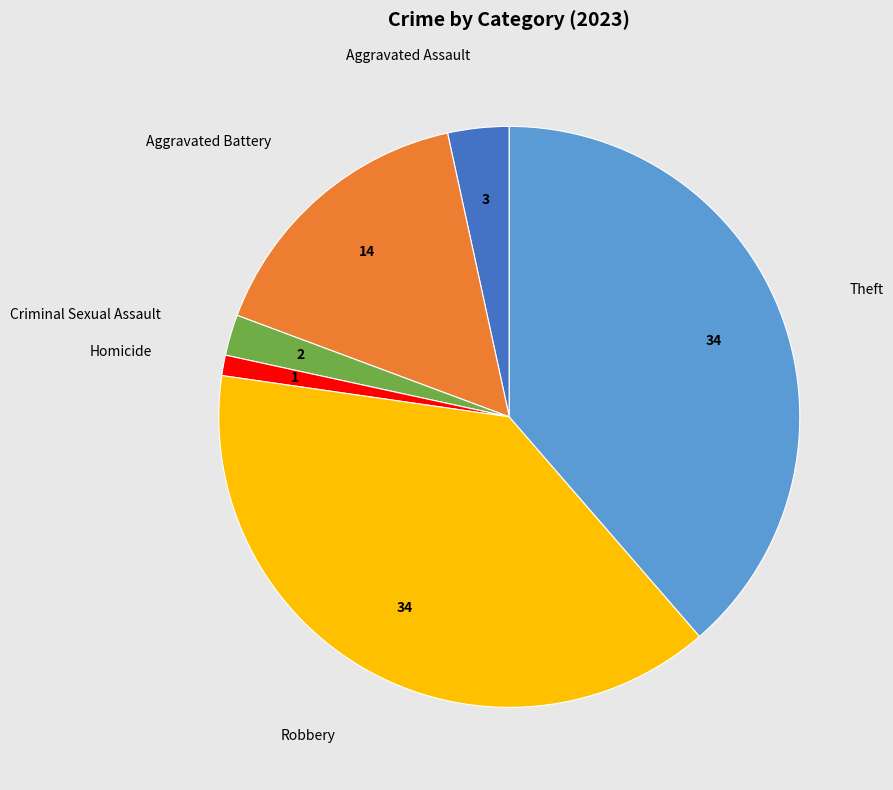

How many slices are in this pie chart?

6